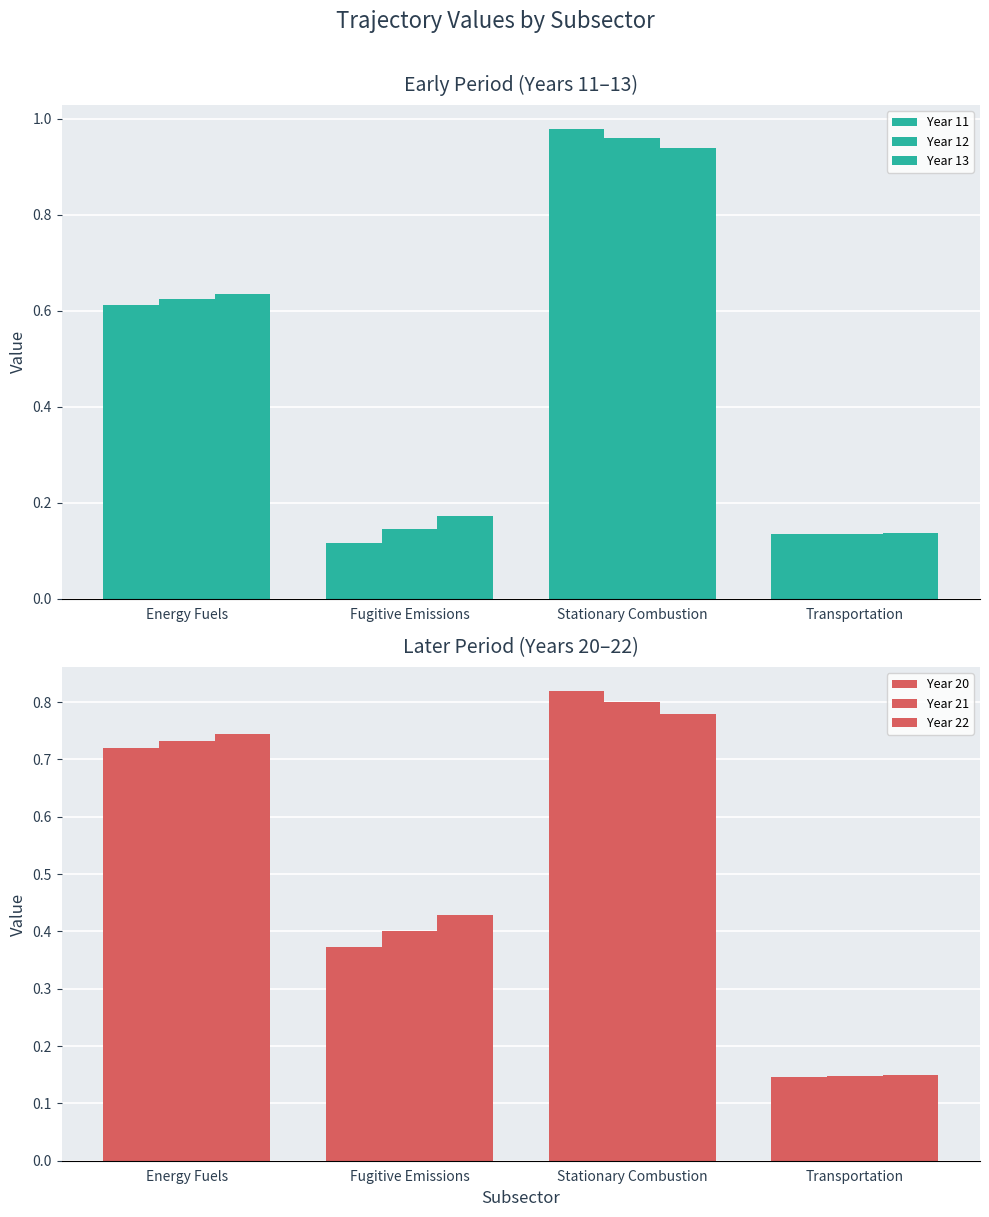

Which series has the largest total across all categories?

Year 22